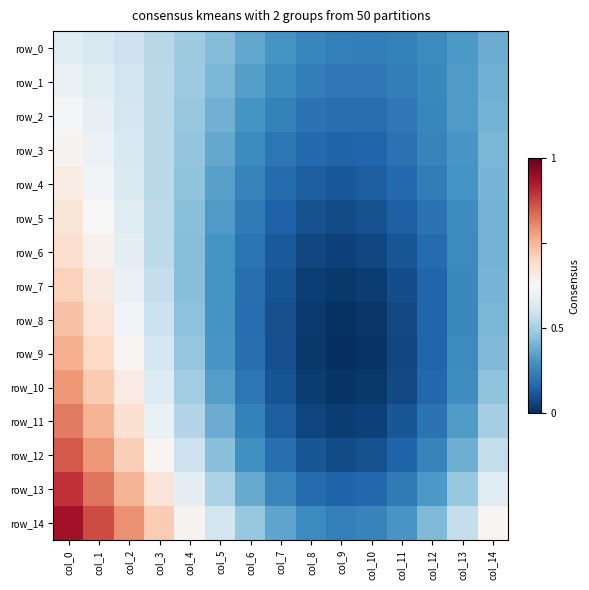

At which category is the sum across all series the highest?

col_0